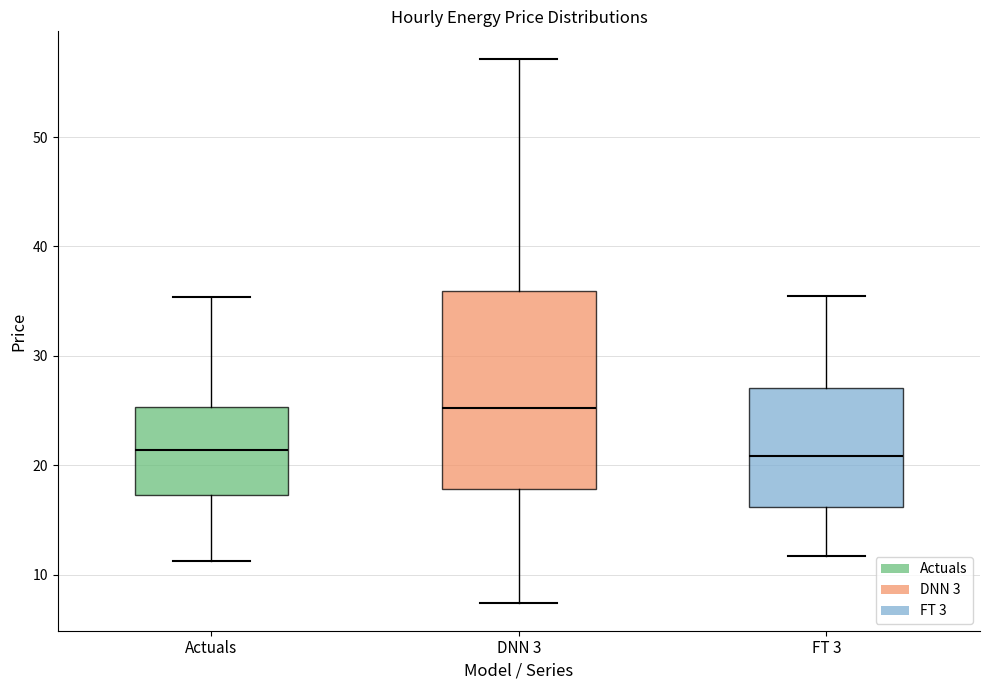

Reading left to right, read every box against the y-axis: the position of its median line, the range the box covers, and the ends of its whiskers. The values are not printed on the chart, so give them approximately, as read against the axis.

Actuals: median 21, box 17 to 25, whiskers 11 to 35
DNN 3: median 25, box 18 to 36, whiskers 7 to 57
FT 3: median 21, box 16 to 27, whiskers 12 to 35